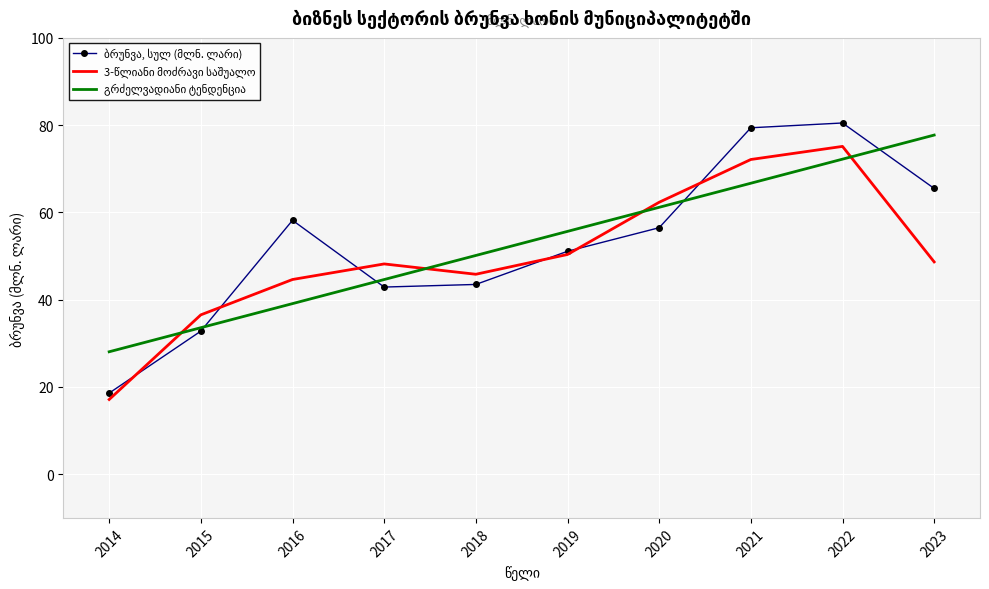

What is the maximum value shown in the chart?

80.5